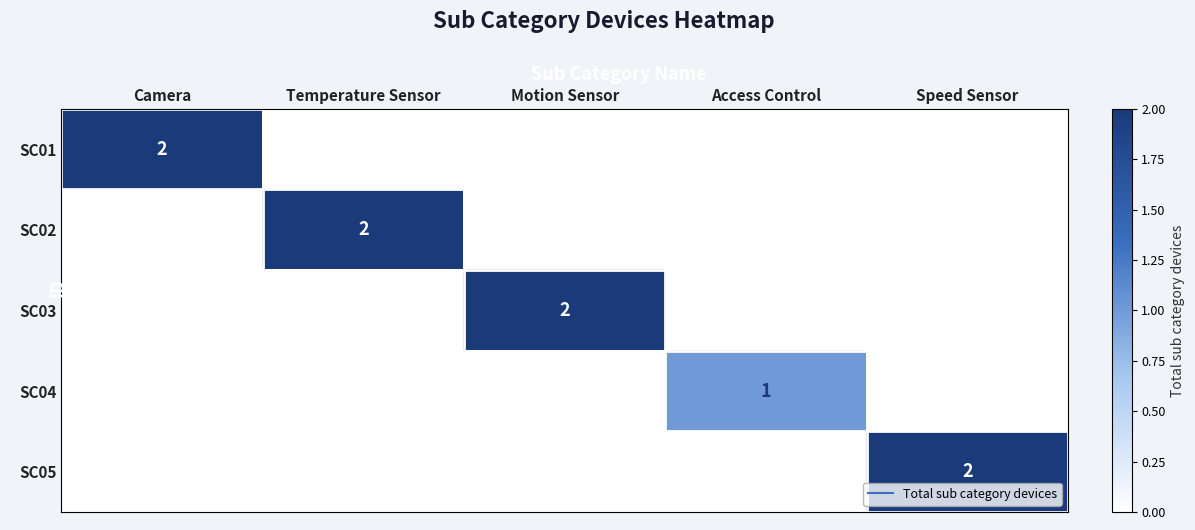

What is the greatest value displayed?

2